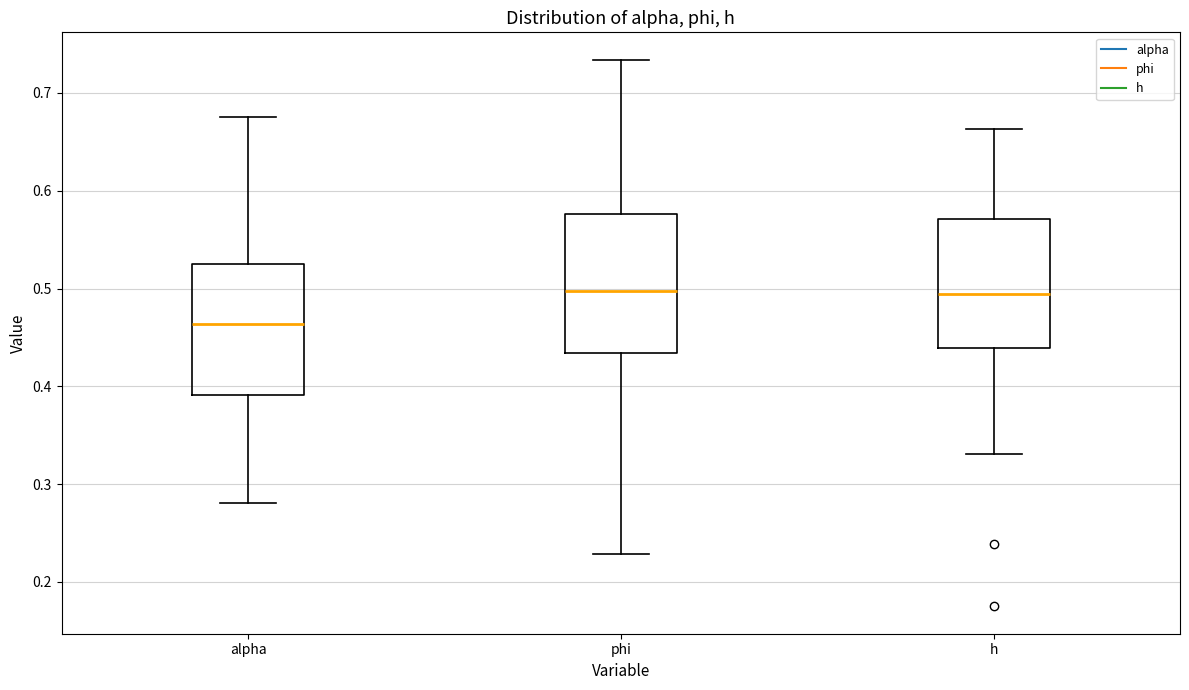

Reading left to right, transcribe this box plot: for each box, give where its median line is, the range the box spans, and where its two whiskers end, as read against the y-axis. The values are not printed on the chart, so give them approximately, as read against the axis.

alpha: median 0.46, box 0.39 to 0.52, whiskers 0.28 to 0.68
phi: median 0.50, box 0.43 to 0.58, whiskers 0.23 to 0.73
h: median 0.49, box 0.44 to 0.57, whiskers 0.33 to 0.66